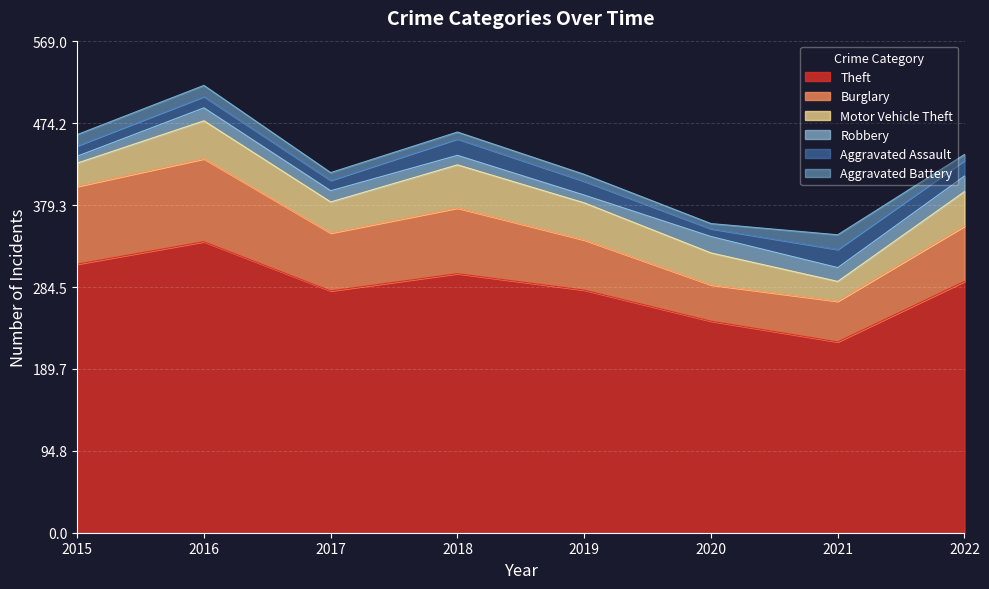

How many lines are shown in the chart?

6